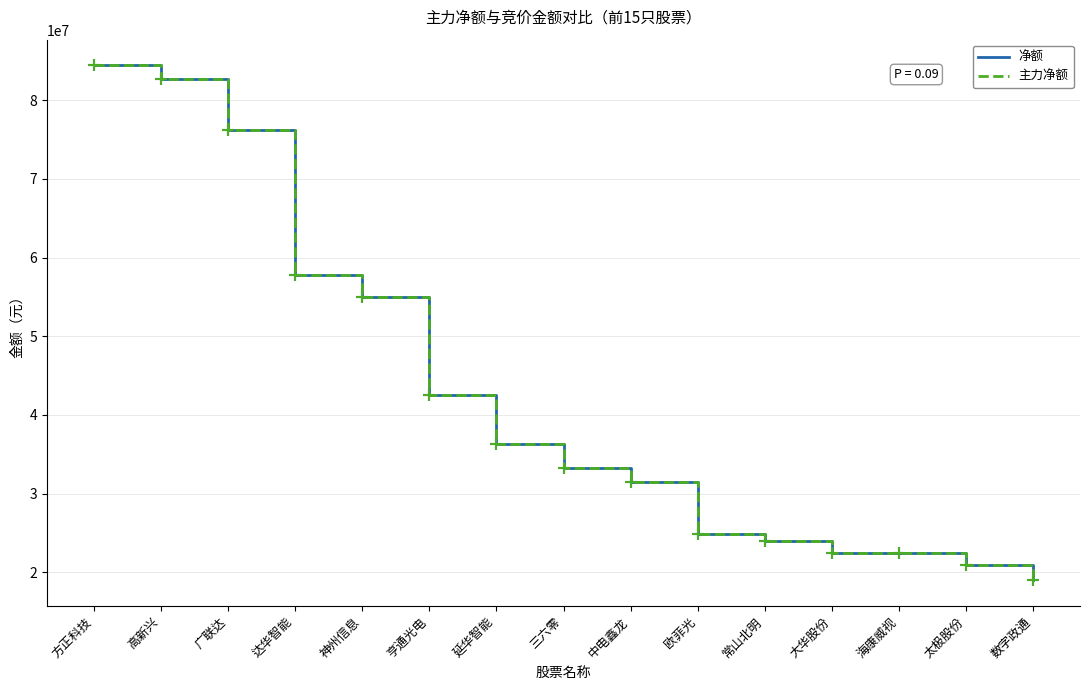

Does the chart have visible grid lines?

Yes